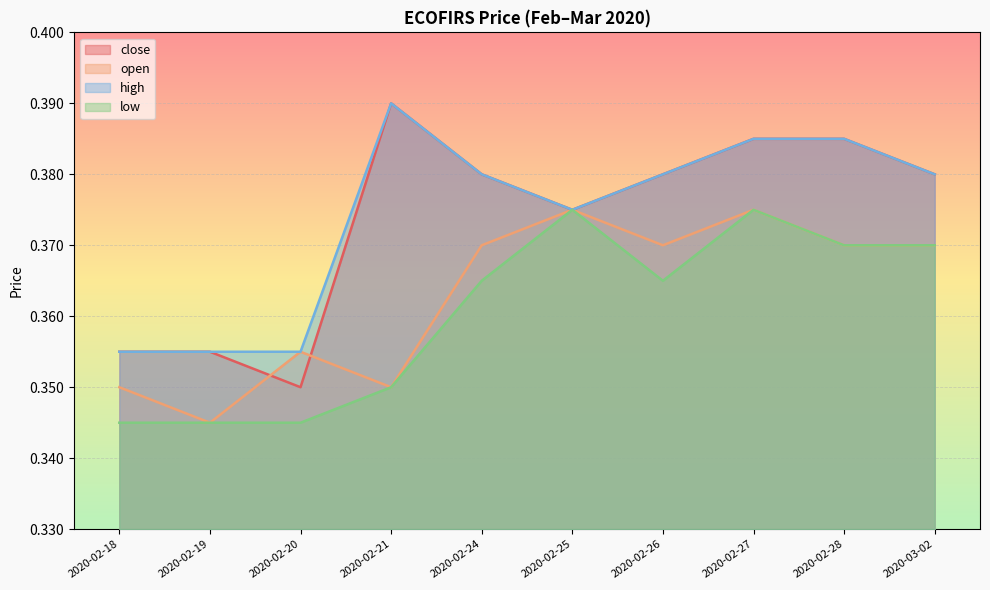

The value of low at 2020-02-24 is 0.1. True or false?

False